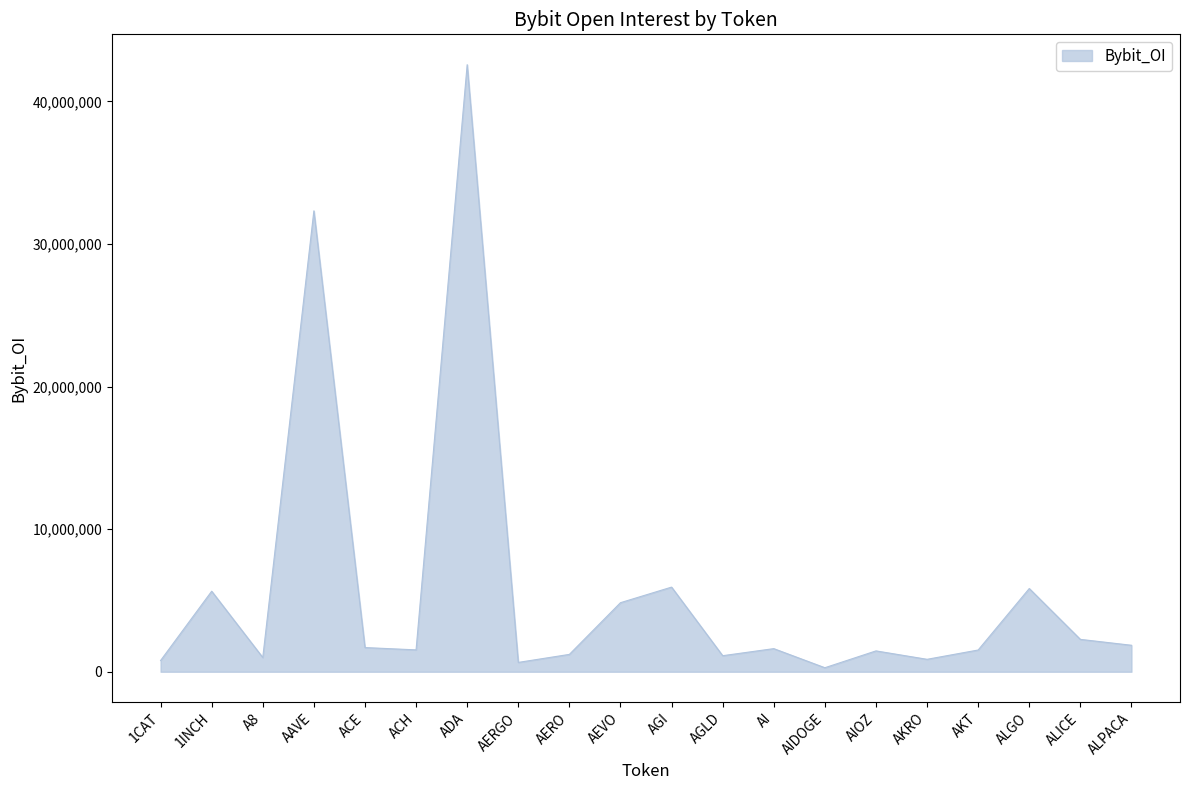

Does the chart display data point markers on the line(s)?

No